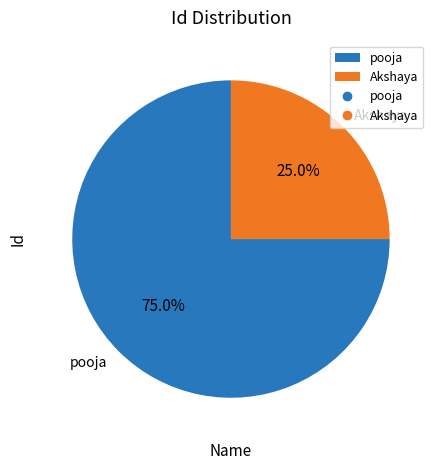

Which slice is the smallest?

Akshaya